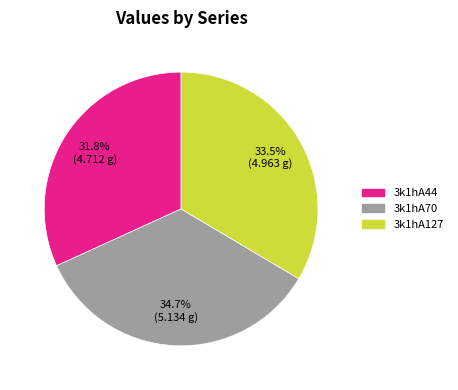

How many slices are in this pie chart?

3